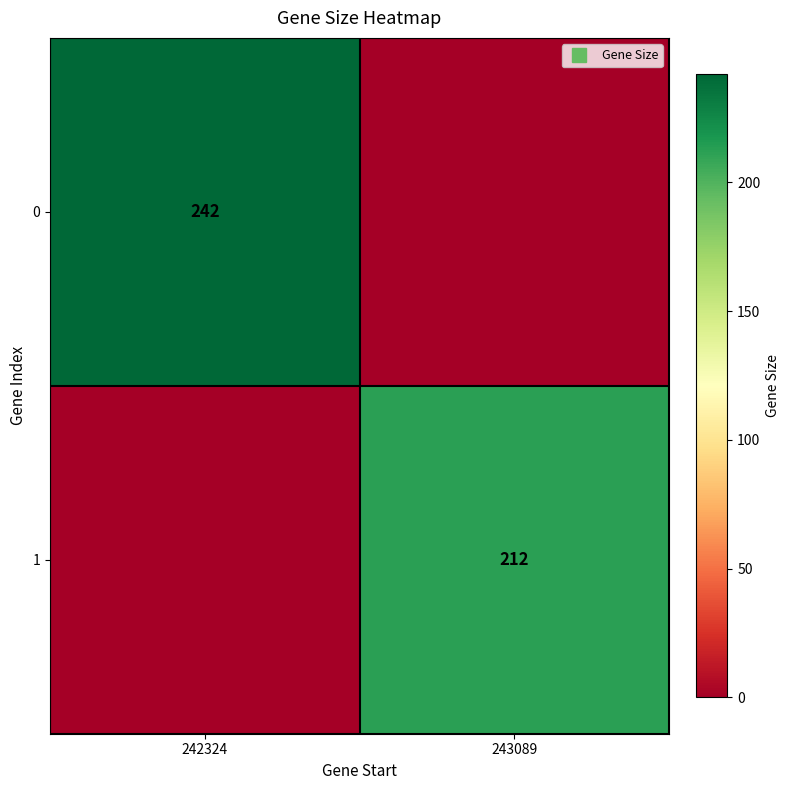

How many values in the 1 series are below 212?

1